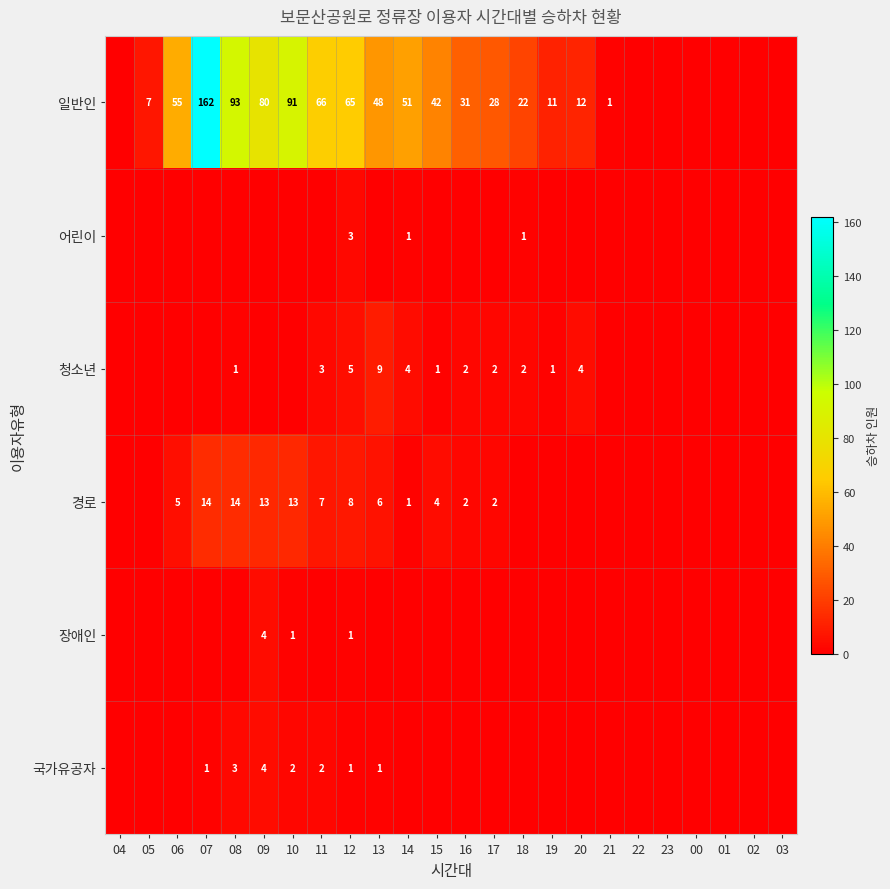

What is the difference between the 일반인 values at 19 and 07?

151